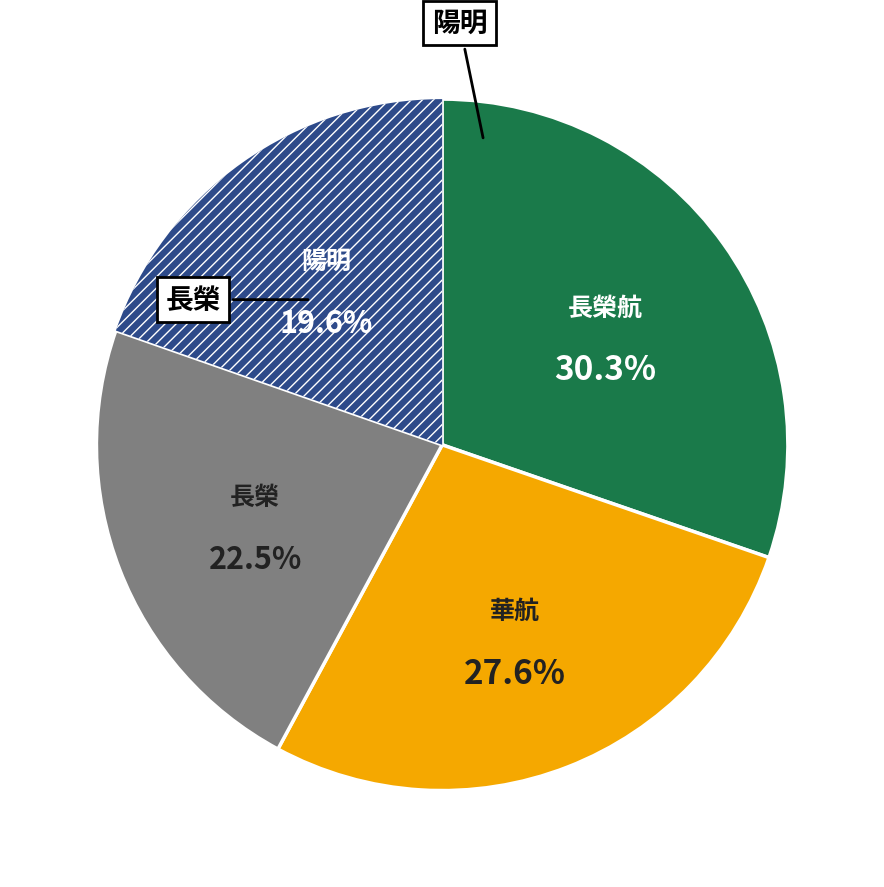

Does any single category account for the majority?

No